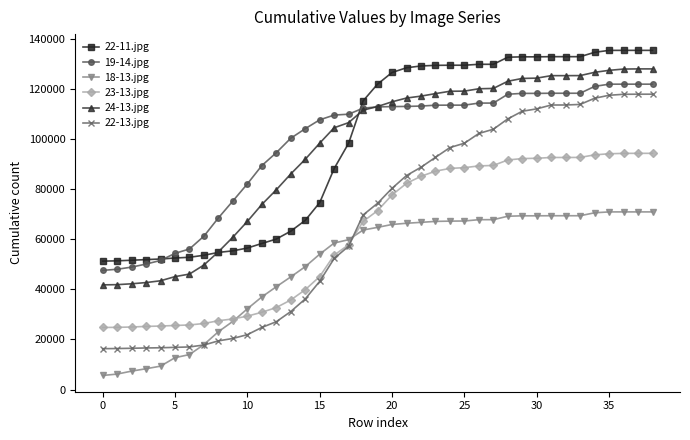

What is the highest value of the 22-13.jpg series?

117862